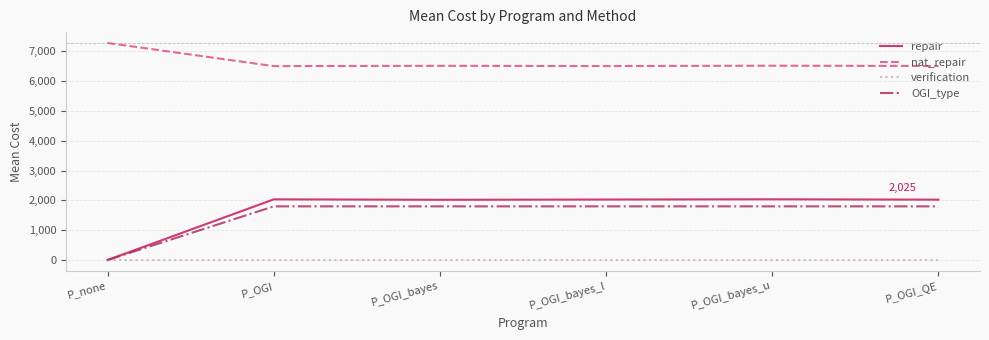

True or false: OGI_type has a value of 1800 at P_OGI_bayes.

True